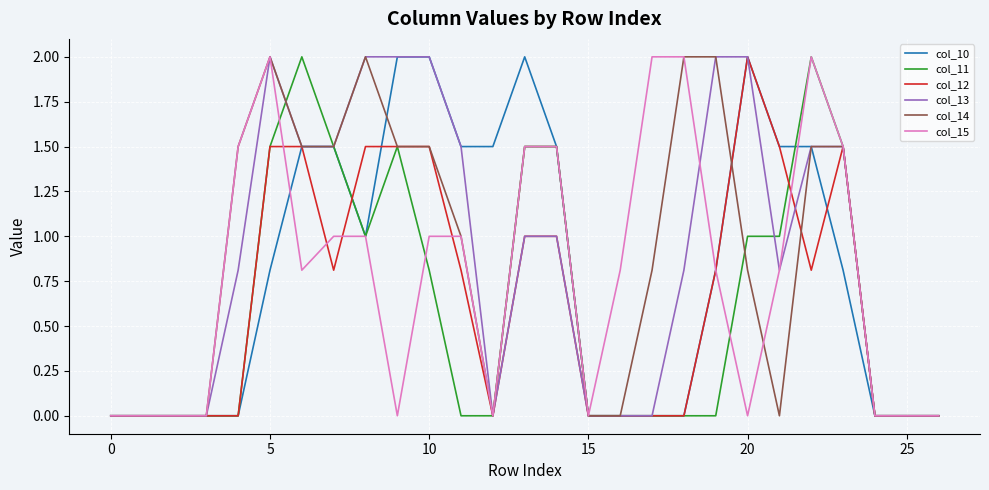

Reading left to right, what are all the values shown in this chart?

col_10: 0.0	0.0	0.0	0.0	0.0	0.8	1.5	1.5	1.0	2.0	2.0	1.5	1.5	2.0	1.5	0.0	0.0	0.0	0.0	0.8	2.0	1.5	1.5	0.8	0.0	0.0	0.0
col_11: 0.0	0.0	0.0	0.0	0.0	1.5	2.0	1.5	1.0	1.5	0.8	0.0	0.0	1.5	1.5	0.0	0.0	0.0	0.0	0.0	1.0	1.0	2.0	1.5	0.0	0.0	0.0
col_12: 0.0	0.0	0.0	0.0	0.0	1.5	1.5	0.8	1.5	1.5	1.5	0.8	0.0	1.0	1.0	0.0	0.0	0.0	0.0	0.8	2.0	1.5	0.8	1.5	0.0	0.0	0.0
col_13: 0.0	0.0	0.0	0.0	0.8	2.0	1.5	1.5	2.0	2.0	2.0	1.5	0.0	1.0	1.0	0.0	0.0	0.0	0.8	2.0	2.0	0.8	1.5	1.5	0.0	0.0	0.0
col_14: 0.0	0.0	0.0	0.0	1.5	2.0	1.5	1.5	2.0	1.5	1.5	1.0	0.0	1.5	1.5	0.0	0.0	0.8	2.0	2.0	0.8	0.0	1.5	1.5	0.0	0.0	0.0
col_15: 0.0	0.0	0.0	0.0	1.5	2.0	0.8	1.0	1.0	0.0	1.0	1.0	0.0	1.5	1.5	0.0	0.8	2.0	2.0	0.8	0.0	0.8	2.0	1.5	0.0	0.0	0.0